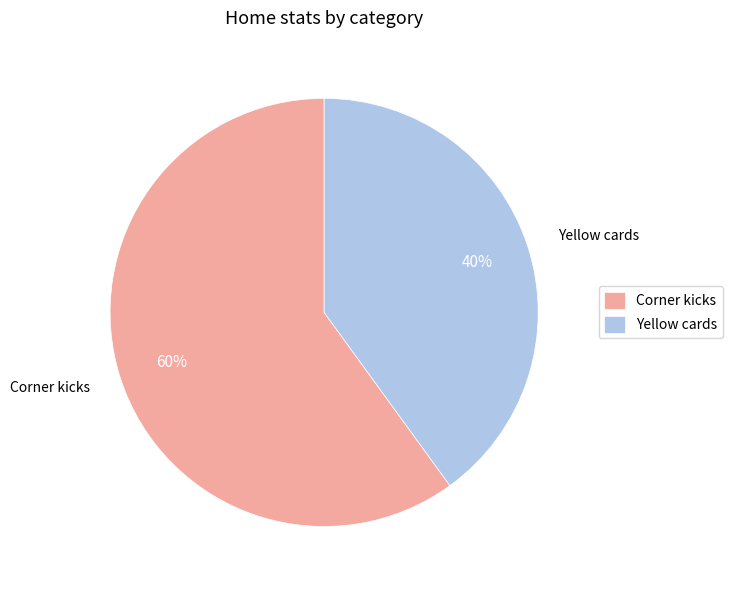

What percentage is the Corner kicks slice, to the nearest percent?

60%